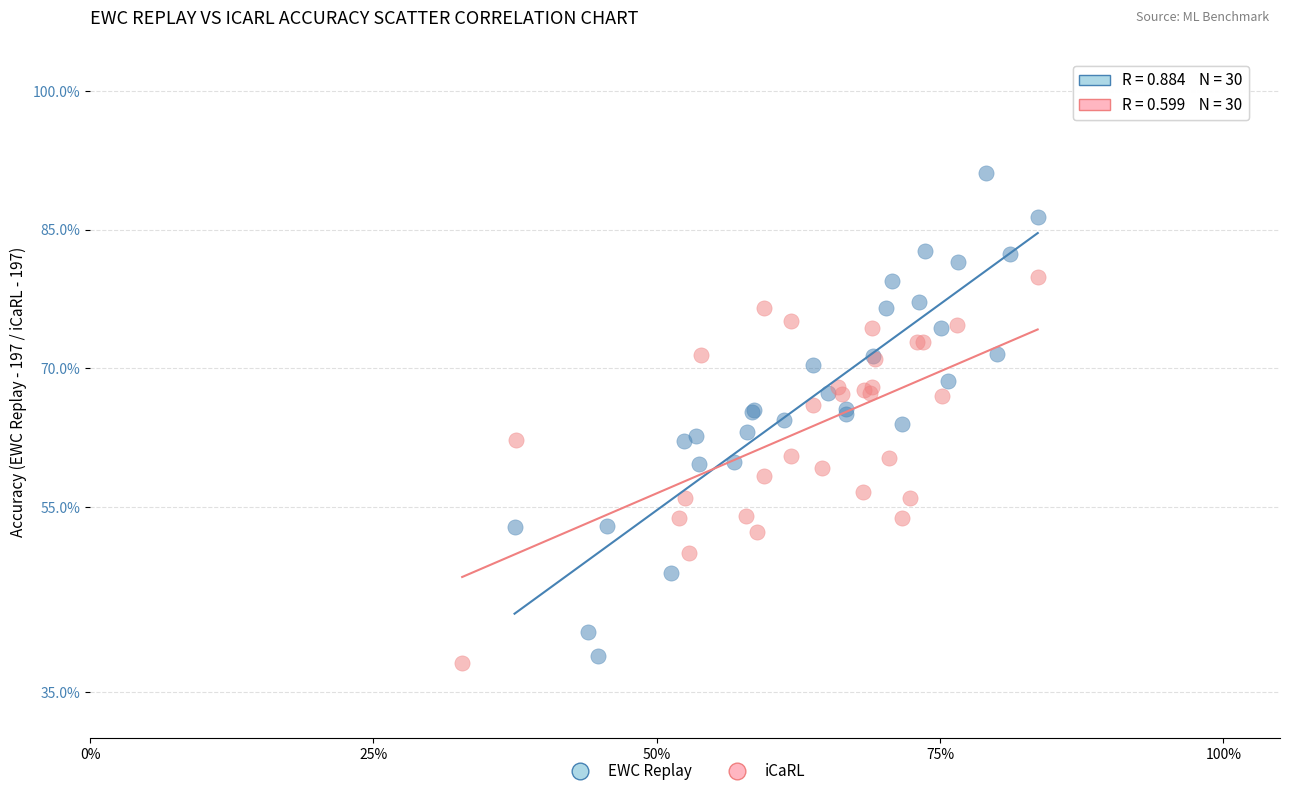

Which series contains the highest Y value?

EWC Replay